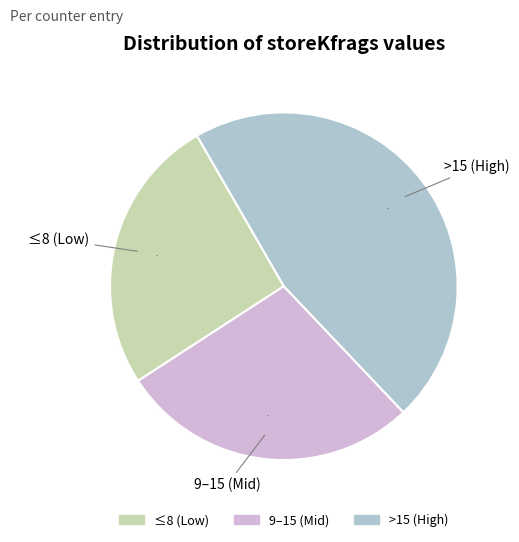

To the nearest percent, what is the difference between the largest and smallest slice percentages?

20%